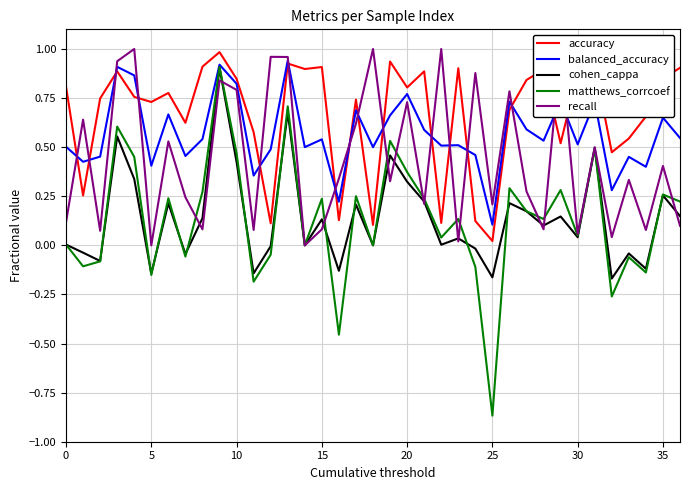

What is the sum of the cohen_cappa values at 14 and 17?

0.2